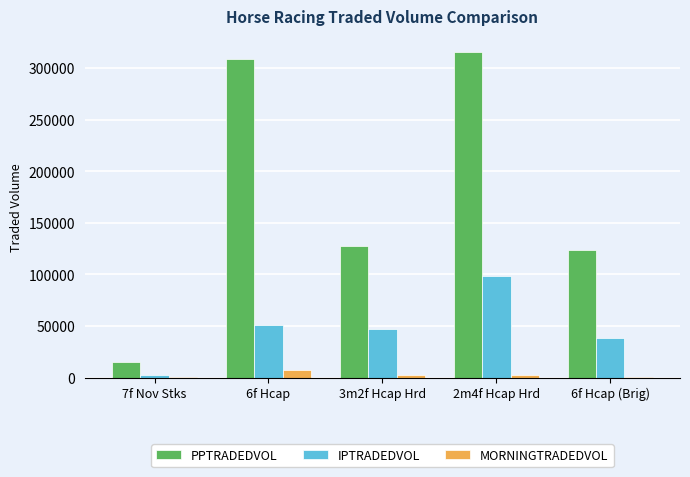

Is the value of IPTRADEDVOL at 7f Nov Stks greater than the value of PPTRADEDVOL at 7f Nov Stks?

No